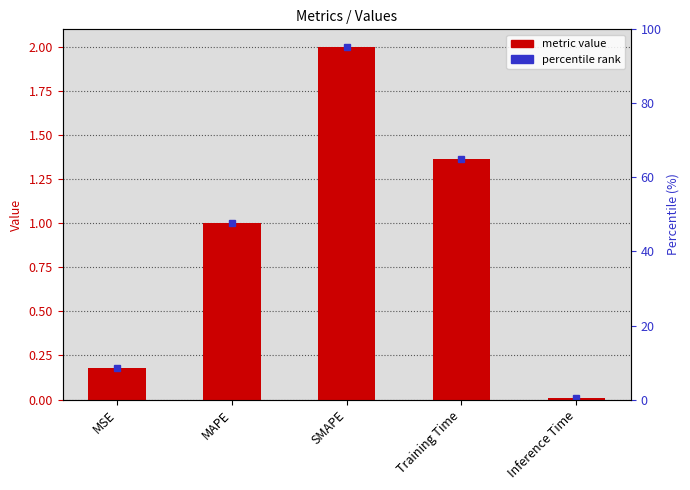

Where does the data first go above 1?

MAPE